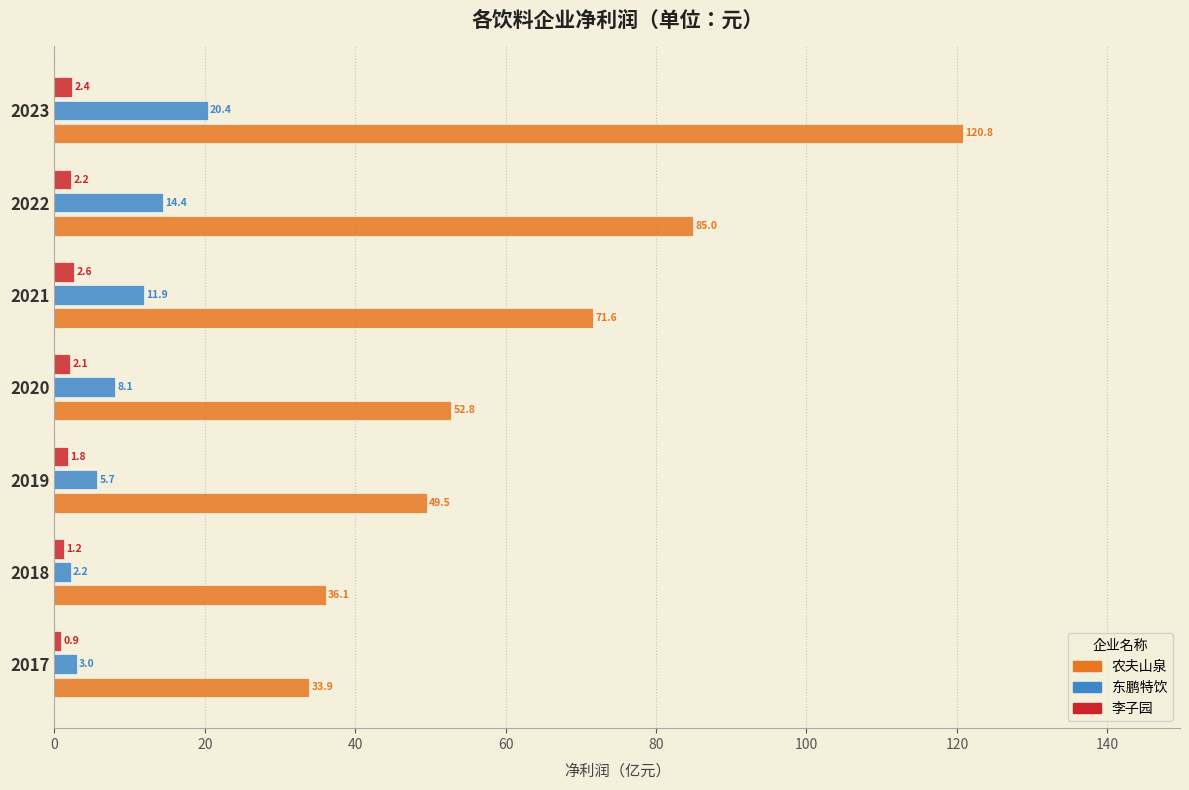

List the labels in order of 李子园 value, smallest first.

2017, 2018, 2019, 2020, 2022, 2023, 2021